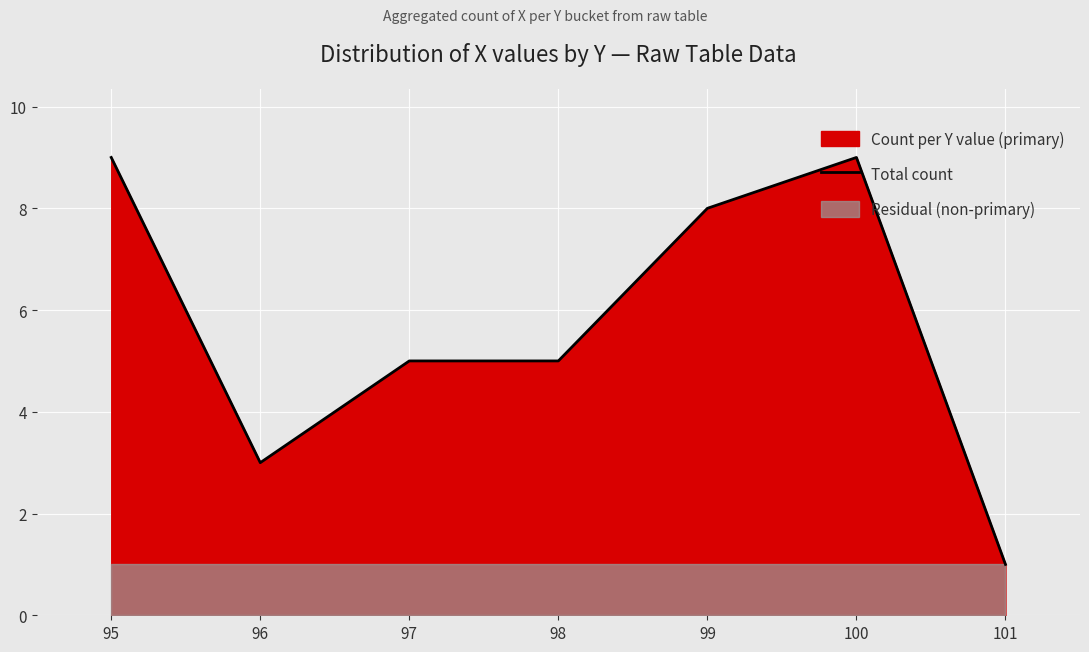

Reading left to right, transcribe all the data shown in this chart.

95=9	96=3	97=5	98=5	99=8	100=9	101=1